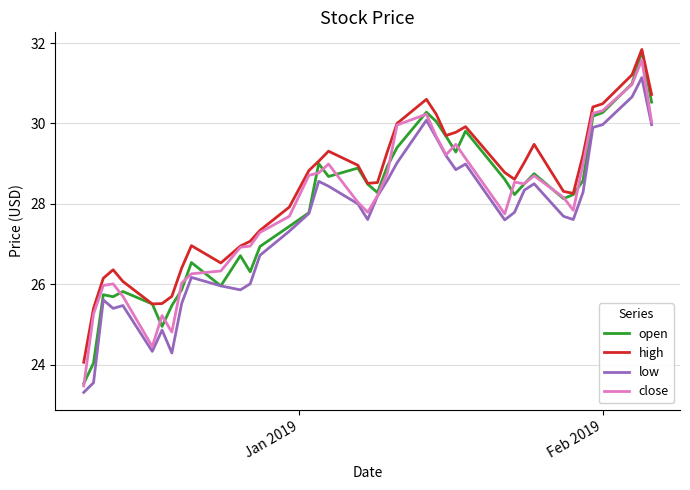

Which series has the largest total across all categories?

high